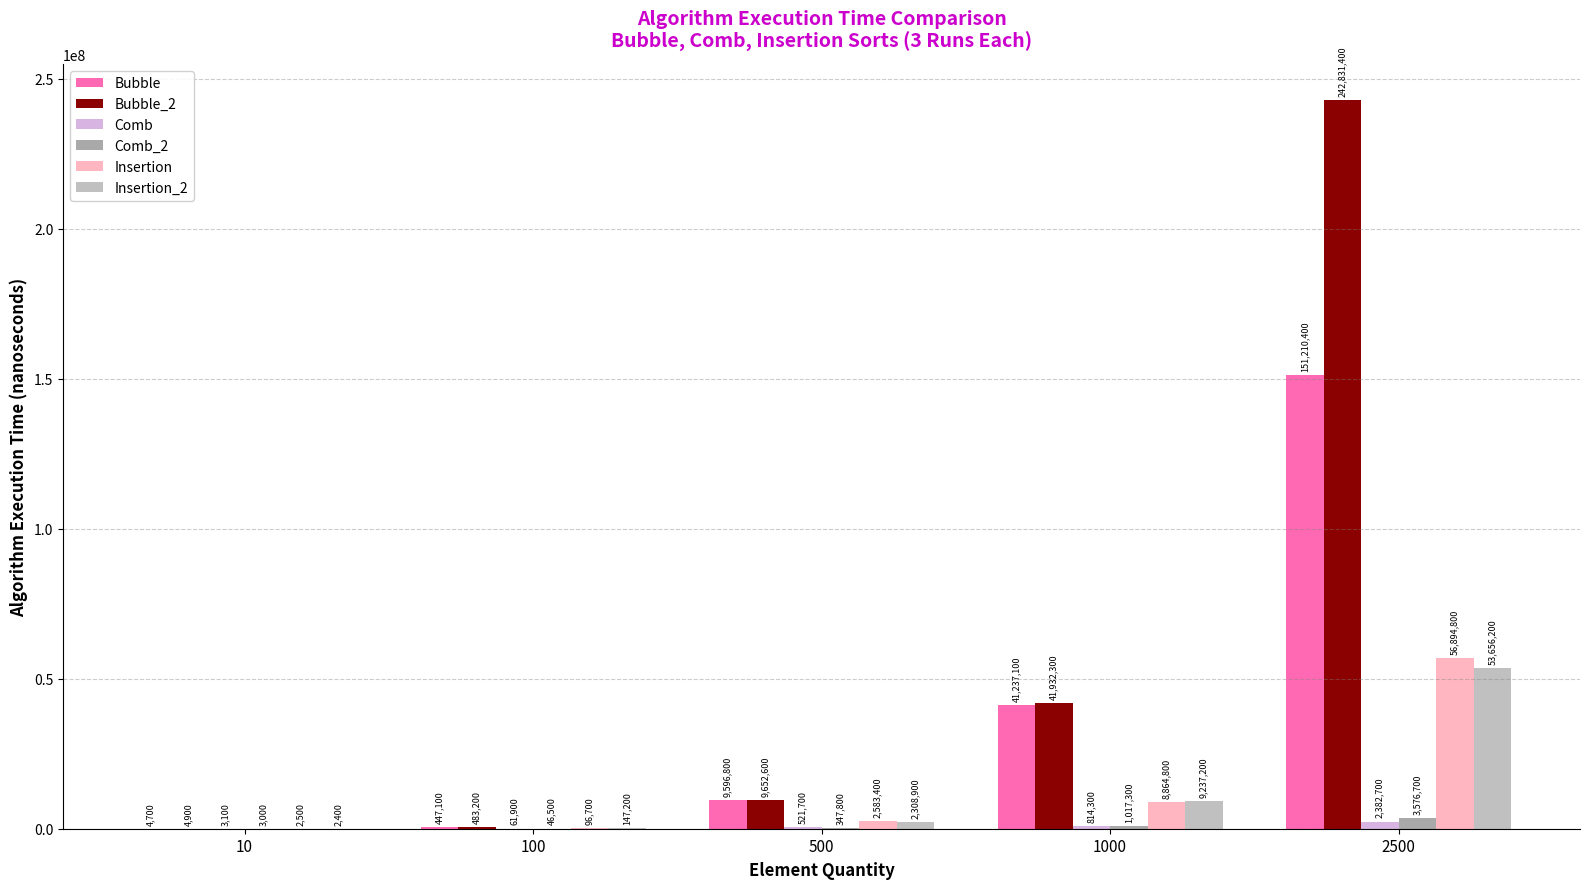

Are the bars horizontal?

No